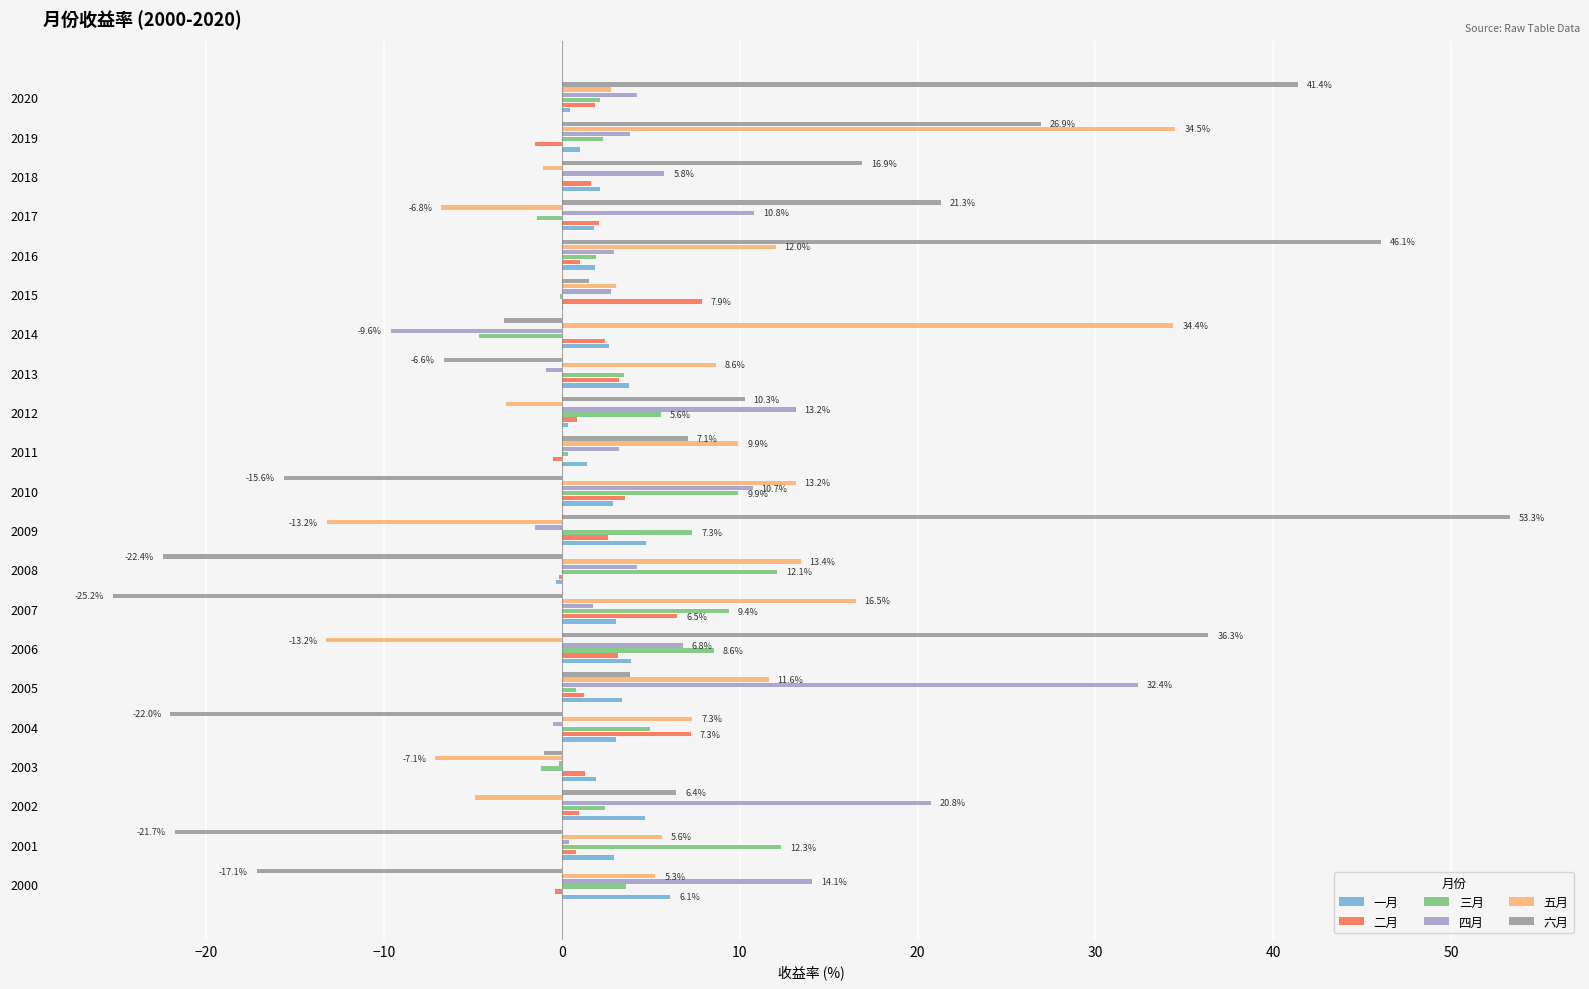

The 二月 series shows -0.1 at 2008. True or false?

True